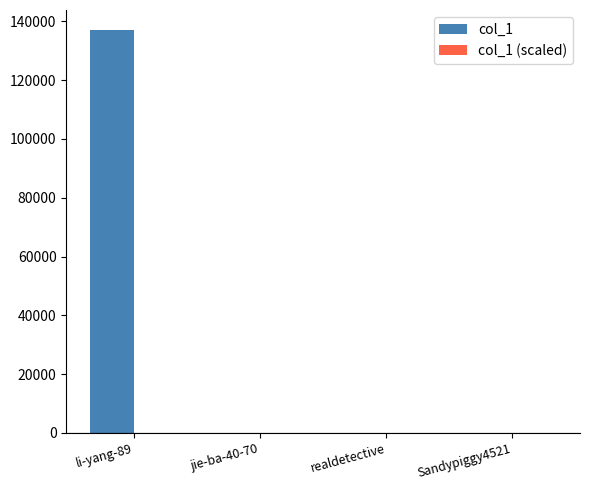

What is the highest value of the col_1 series?

137015.0